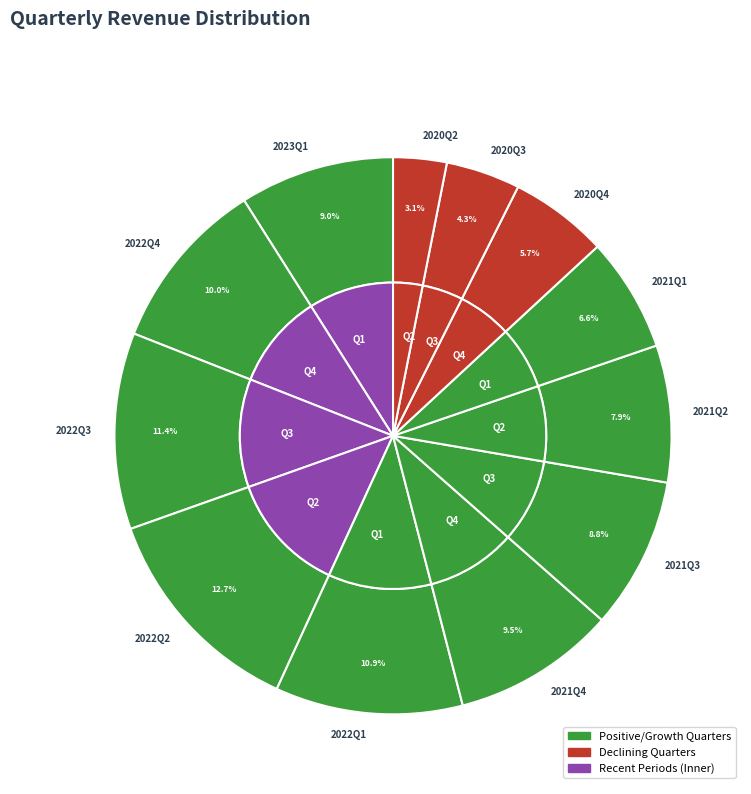

Is it true that 2022Q3 is 11% of the pie?

True